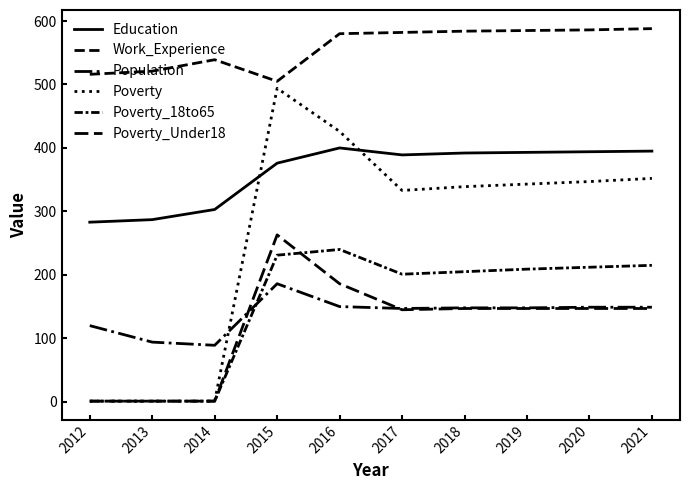

In Poverty, how many points are higher than both neighbors (excluding endpoints)?

1